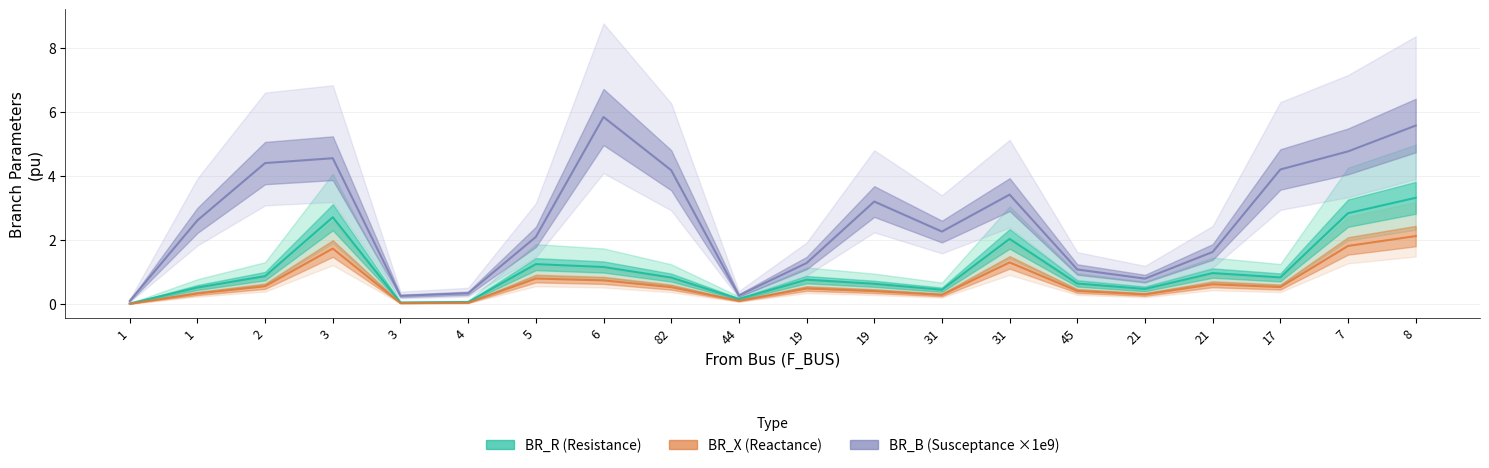

Reading right to left, list all the values displayed in this chart.

BR_R: 3.3	2.8	0.8	1.0	0.5	0.6	2.0	0.4	0.6	0.8	0.2	0.8	1.2	1.2	0.1	0.1	2.7	0.9	0.5	0.0
BR_X: 2.1	1.8	0.5	0.6	0.3	0.4	1.3	0.3	0.4	0.5	0.1	0.5	0.7	0.8	0.0	0.0	1.7	0.6	0.3	0.0
BR_B: 5.6	4.8	4.2	1.6	0.8	1.1	3.4	2.3	3.2	1.3	0.3	4.2	5.8	2.1	0.3	0.3	4.5	4.4	2.6	0.1